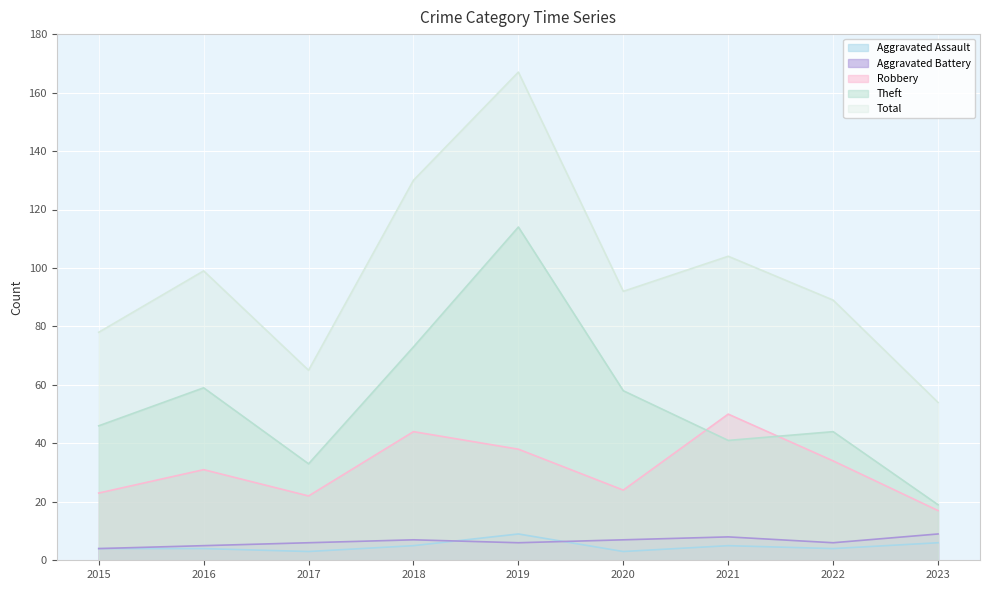

In Total, how many points are lower than both neighbors (excluding endpoints)?

2